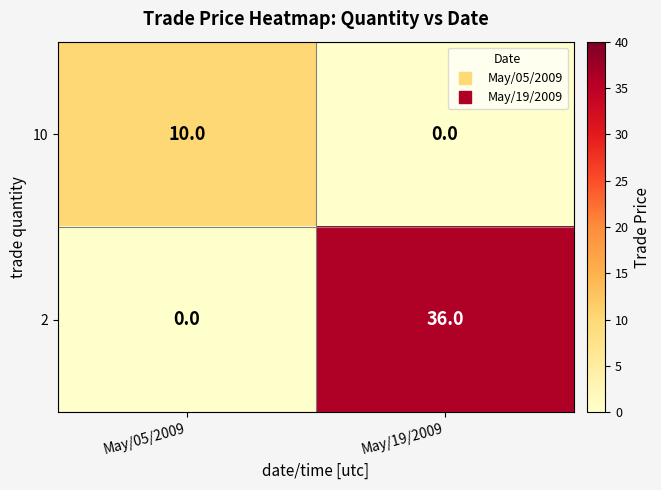

How many categories are shown in the chart?

2